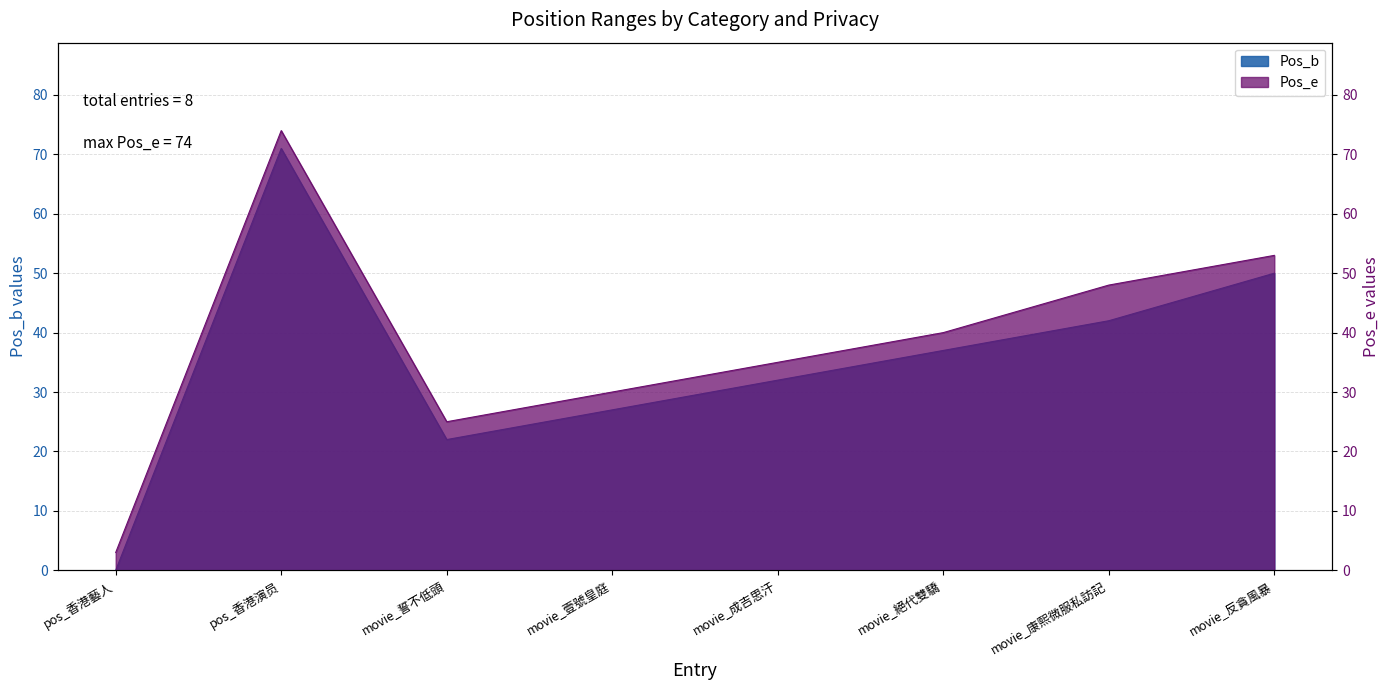

Rank the series by their maximum value, from lowest to highest.

Pos_b, Pos_e